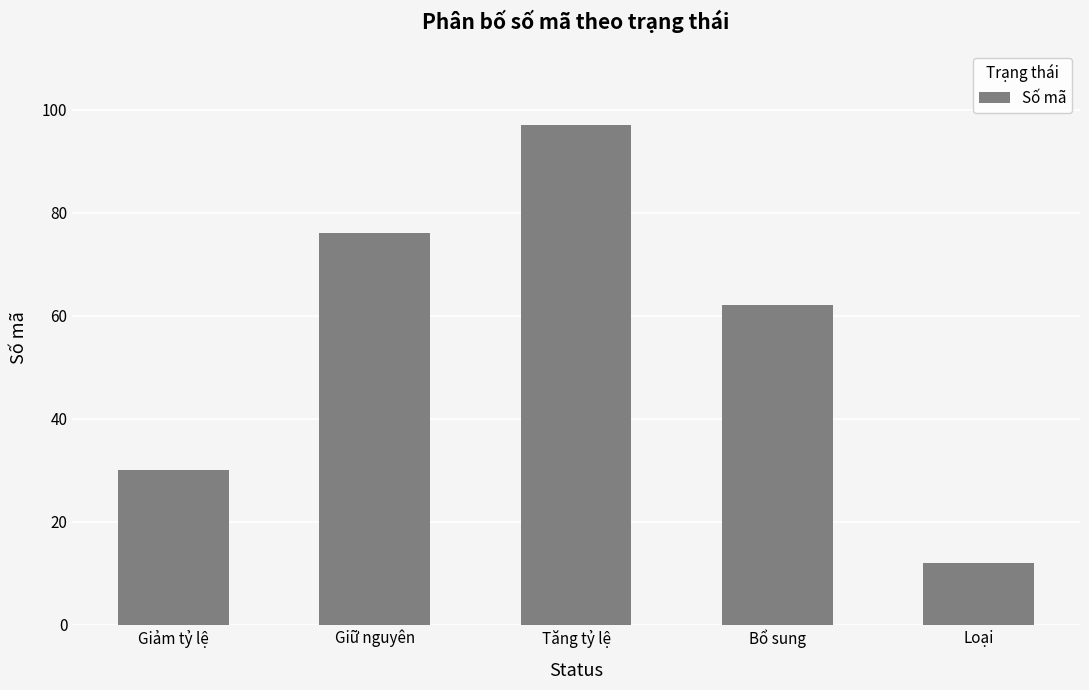

Approximately how many times larger is the value at Bổ sung compared to Giữ nguyên?

0.8